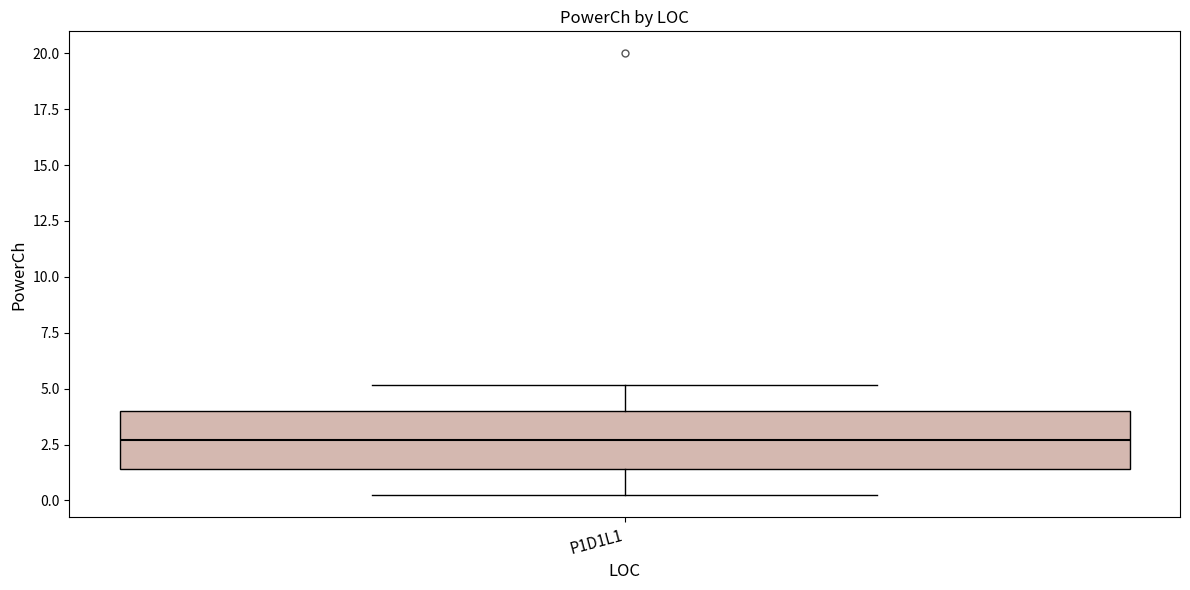

Where does the median line of the box for P1D1L1 sit on the y-axis? The values are not printed on the chart, so give them approximately, as read against the axis.

2.5